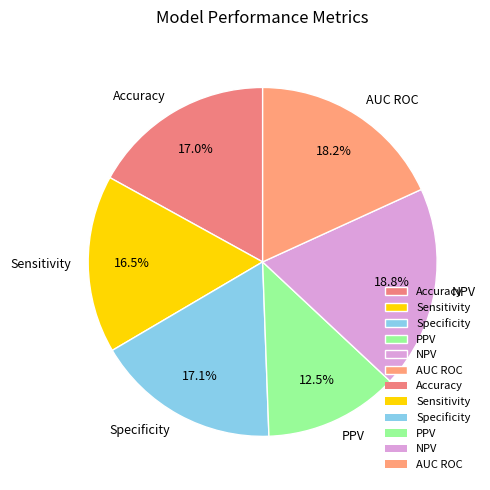

Is Accuracy the majority of the pie?

No